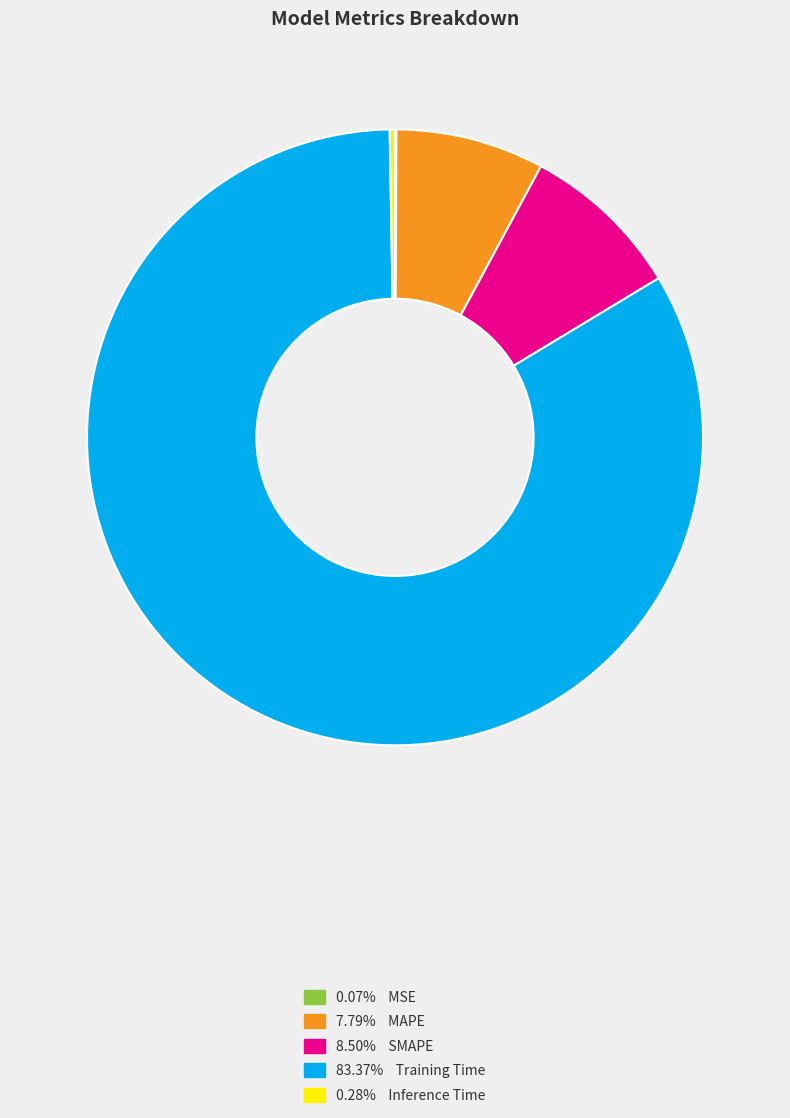

Is there any slice that represents more than half of the pie?

Yes